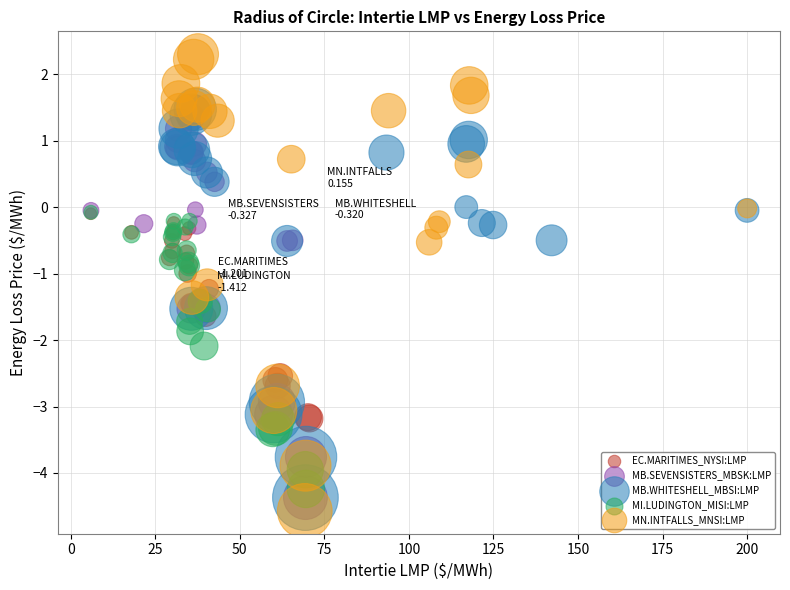

Which series has the largest Y range (max minus min)?

MN.INTFALLS_MNSI:LMP